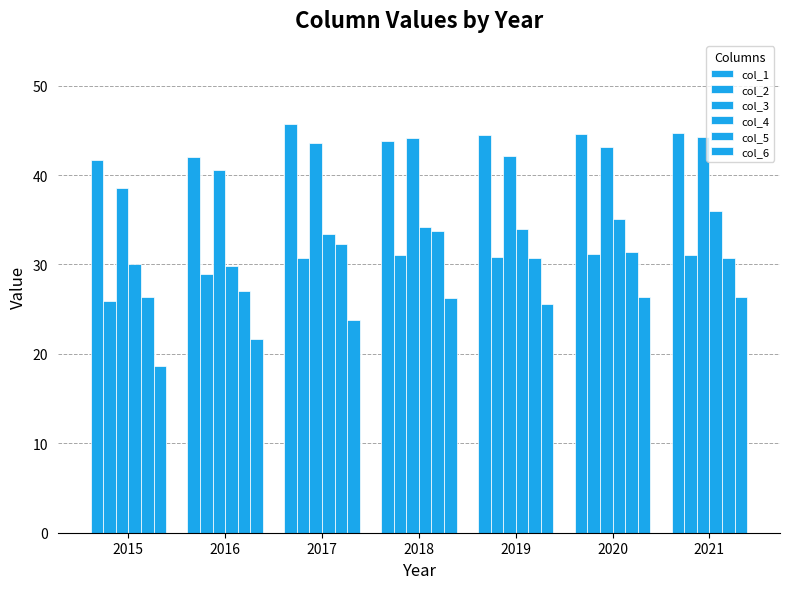

What is the value of the col_3 bar at the 2nd from the left?

40.5